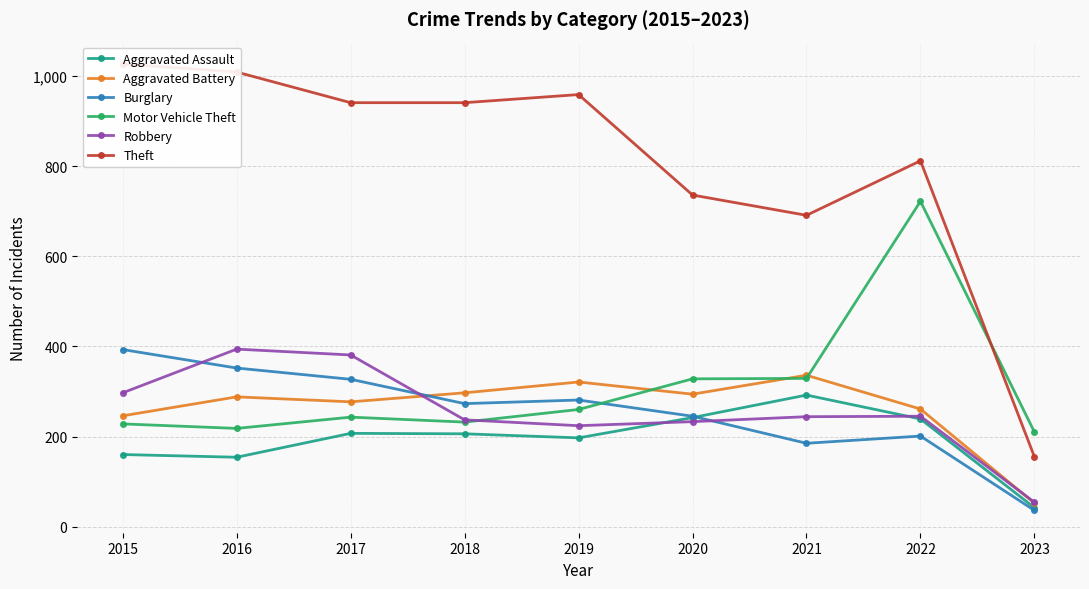

What is the spread (max minus min) of values at 2022?

611